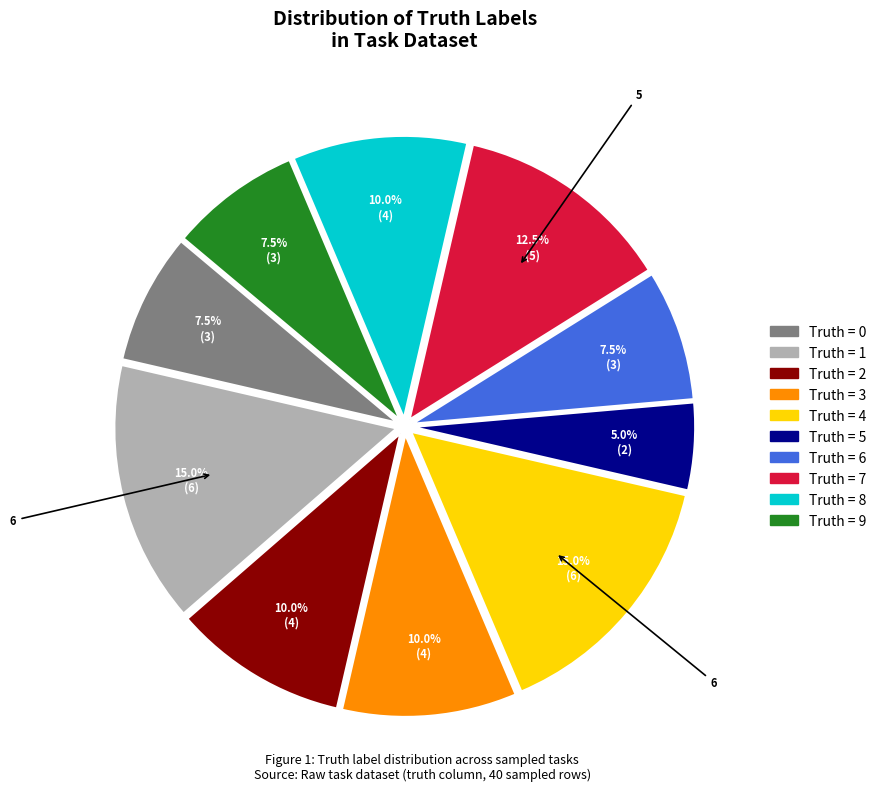

Is there a majority slice in this chart?

No